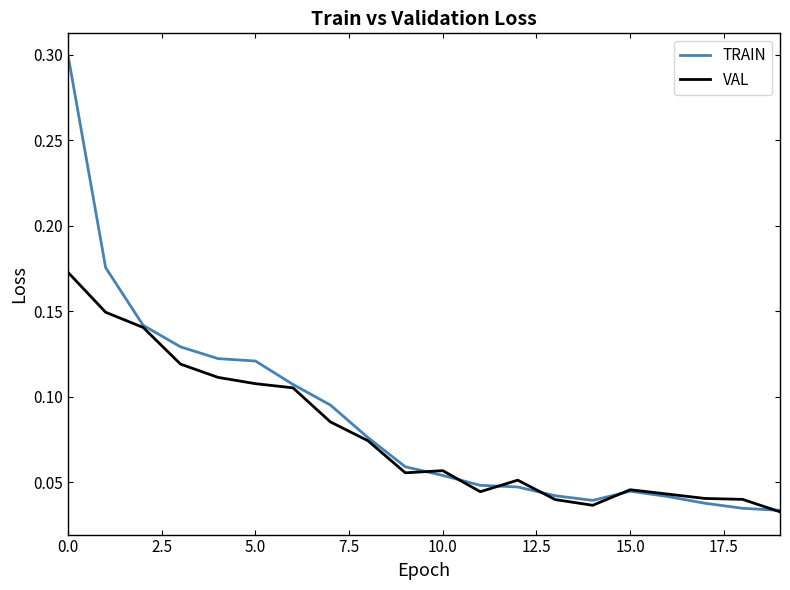

At how many categories does at least one series exceed 0?

20